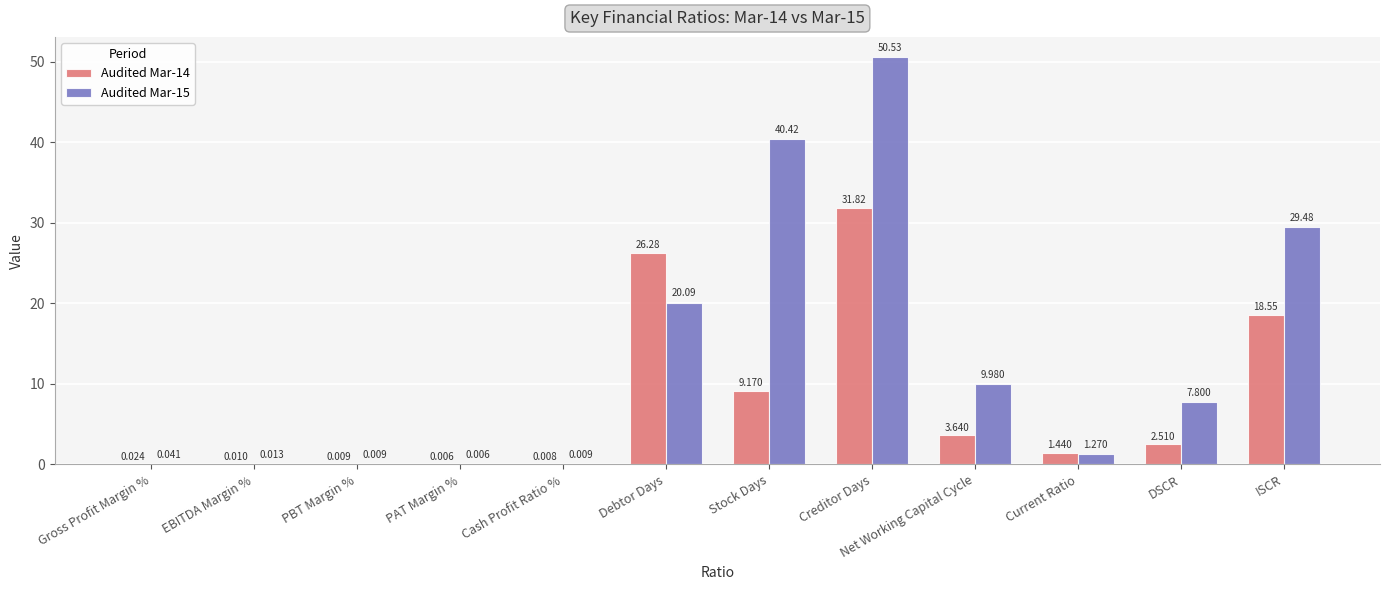

What is the sum of the Audited Mar-14 values at PBT Margin % and Stock Days?

9.2